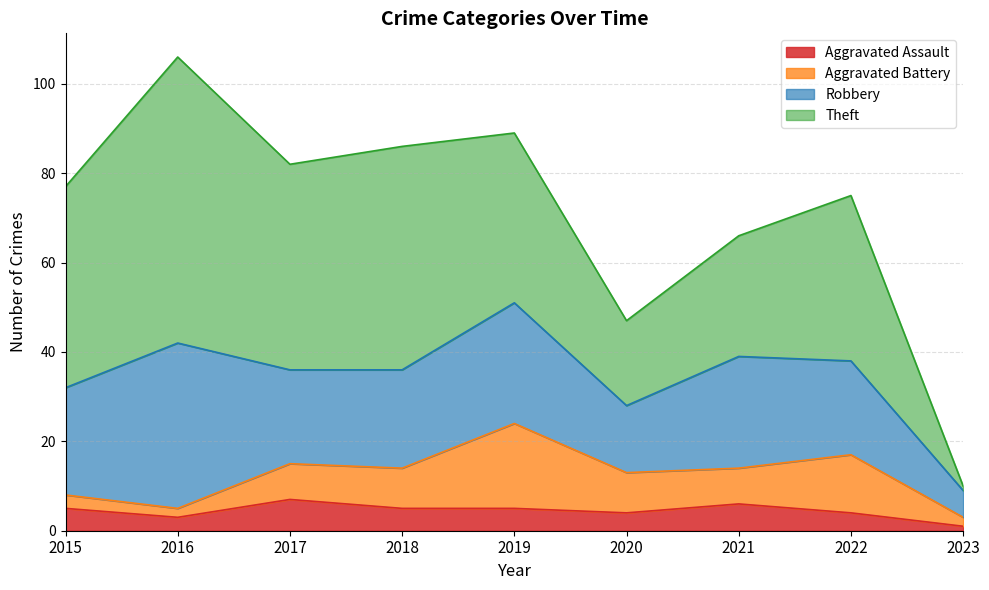

How many categories are shown in the chart?

9